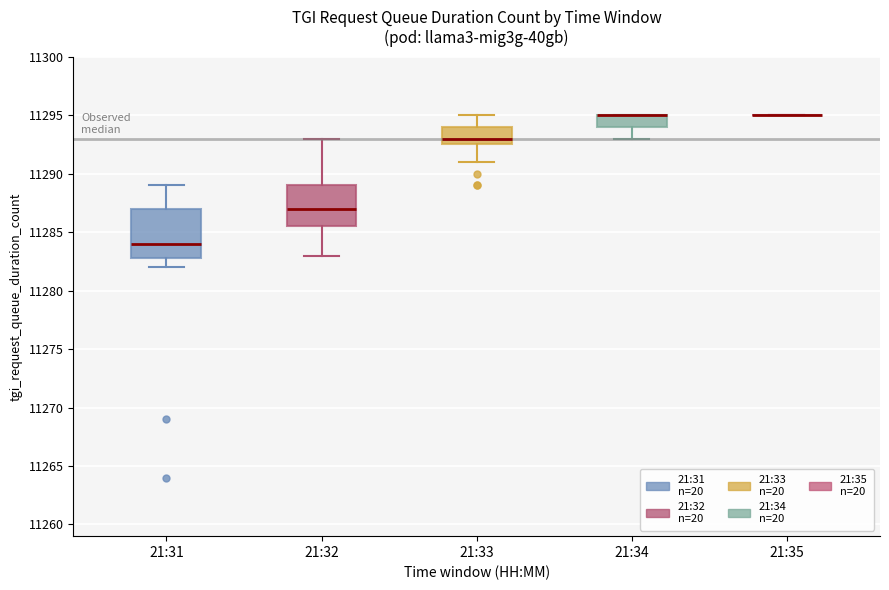

Reading left to right, read every box against the y-axis: the position of its median line, the range the box covers, and the ends of its whiskers. The values are not printed on the chart, so give them approximately, as read against the axis.

21:31: median 11284.0, box 11283.0 to 11287.0, whiskers 11282.0 to 11289.0
21:32: median 11287.0, box 11285.5 to 11289.0, whiskers 11283.0 to 11293.0
21:33: median 11293.0, box 11292.5 to 11294.0, whiskers 11291.0 to 11295.0
21:34: median 11295.0 (drawn on the box's upper edge), box 11294.0 to 11295.0, whiskers 11293.0 to 11295.0
21:35: box collapsed to a line at 11295.0, whiskers 11295.0 to 11295.0